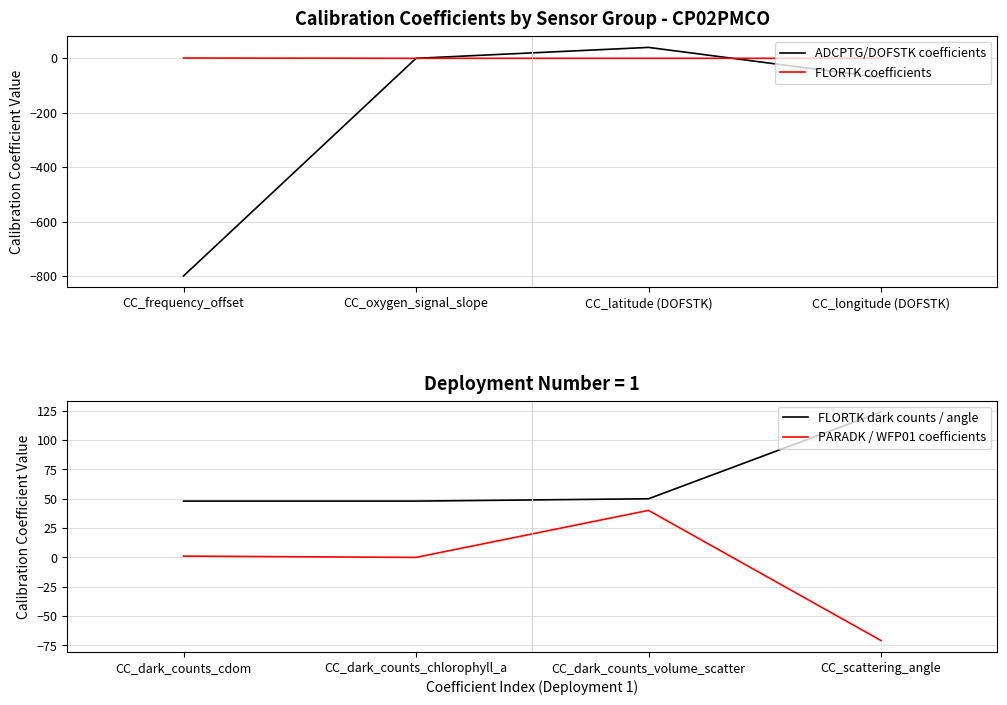

What are all the series names shown in the legend?

ADCPTG/DOFSTK coefficients, FLORTK coefficients, FLORTK dark counts / angle, PARADK / WFP01 coefficients